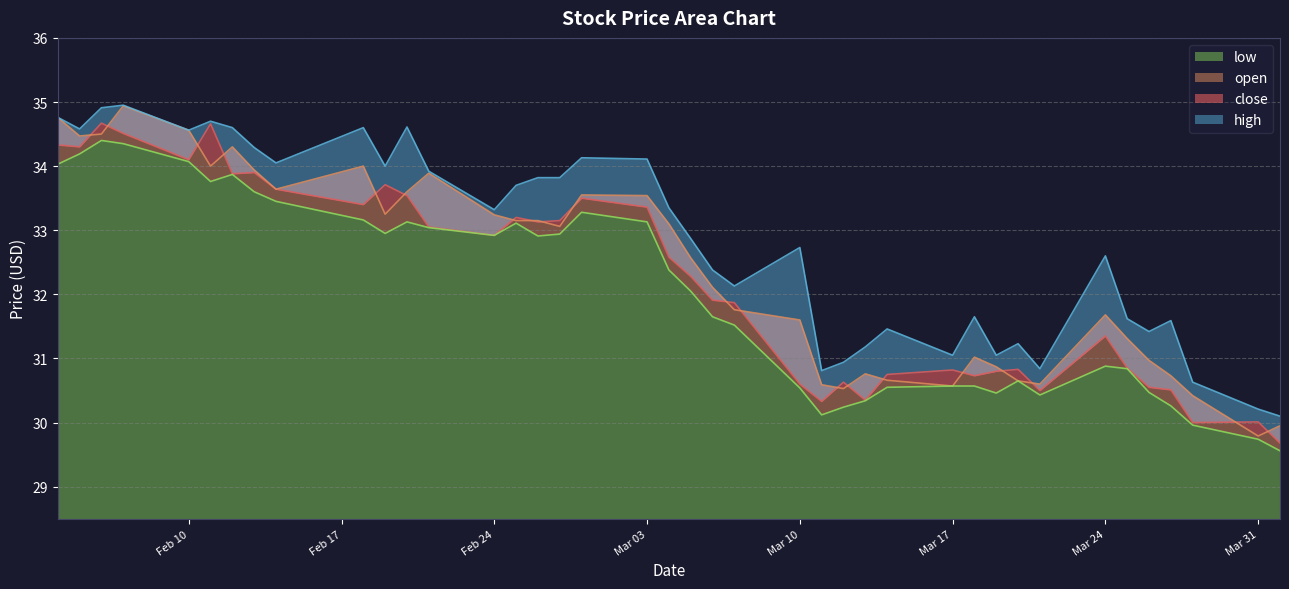

True or false: close has more than 1 interior local peaks.

True